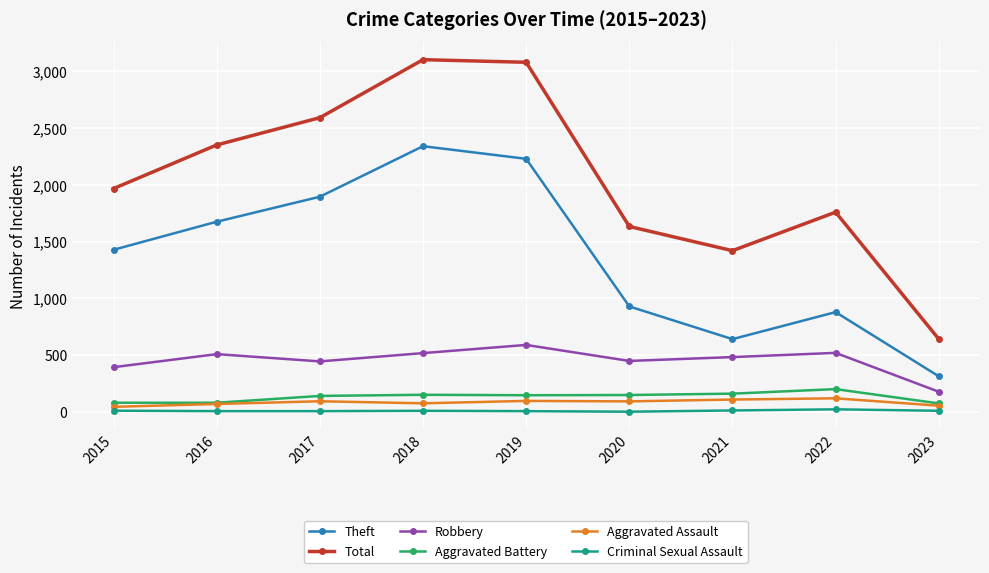

What is the maximum value for Theft?

2341